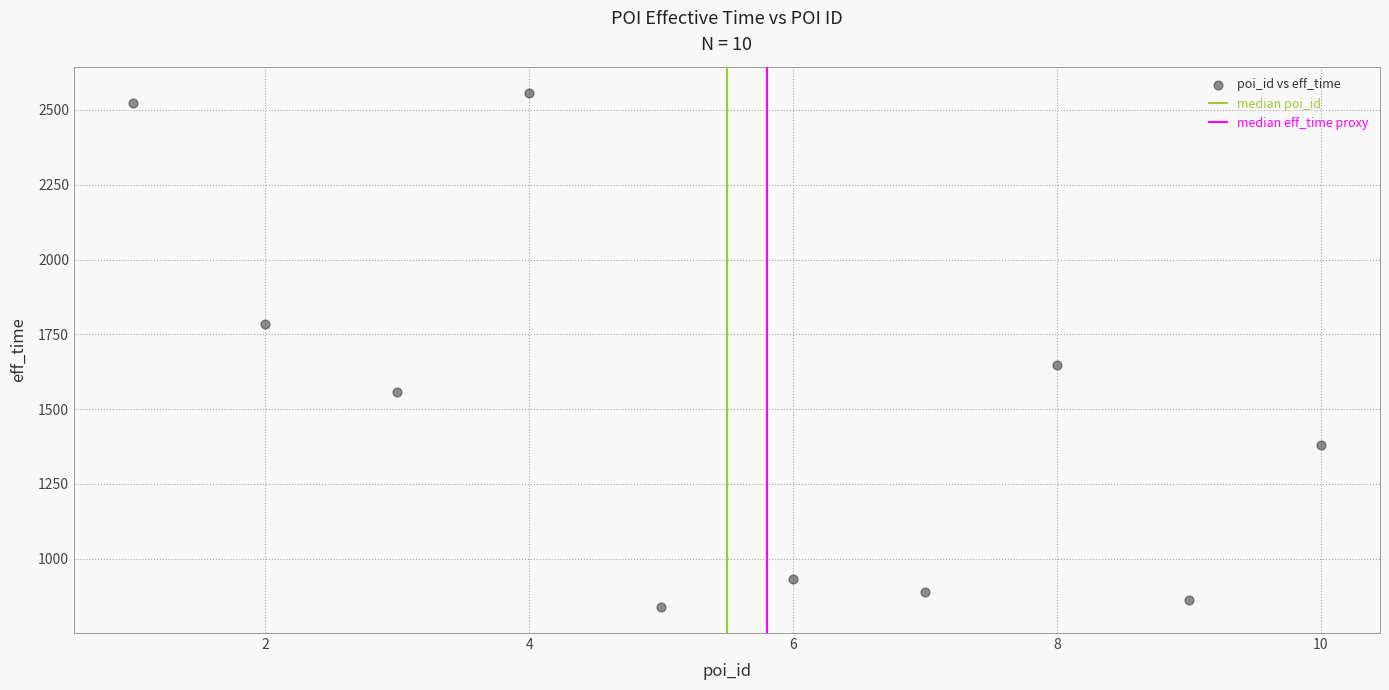

What Y value in the scatter plot is closest to 1697?

1649